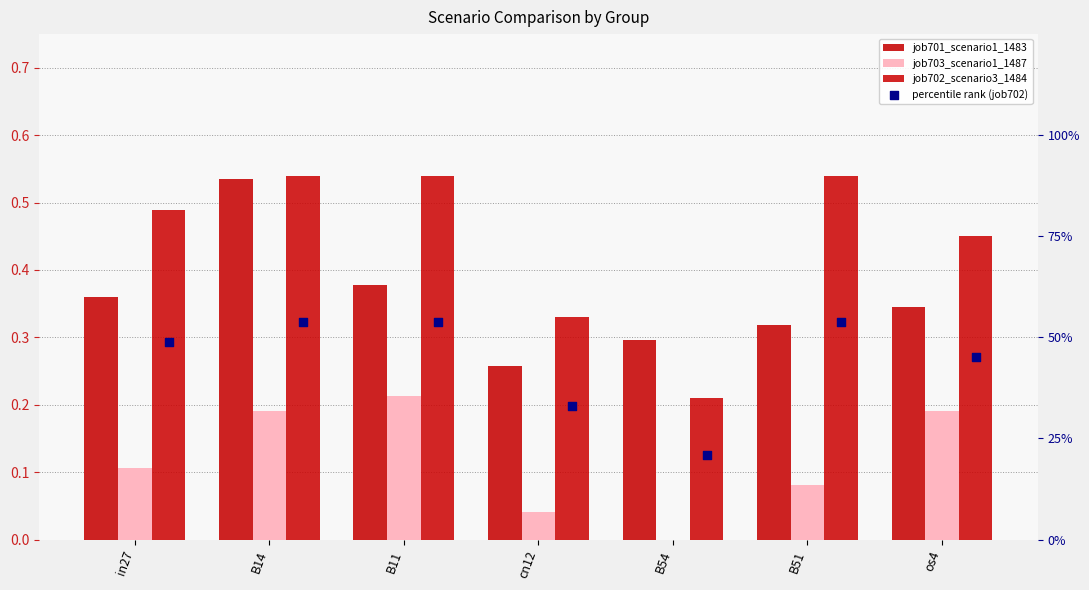

Which series contains the highest Y value?

percentile rank (job702)